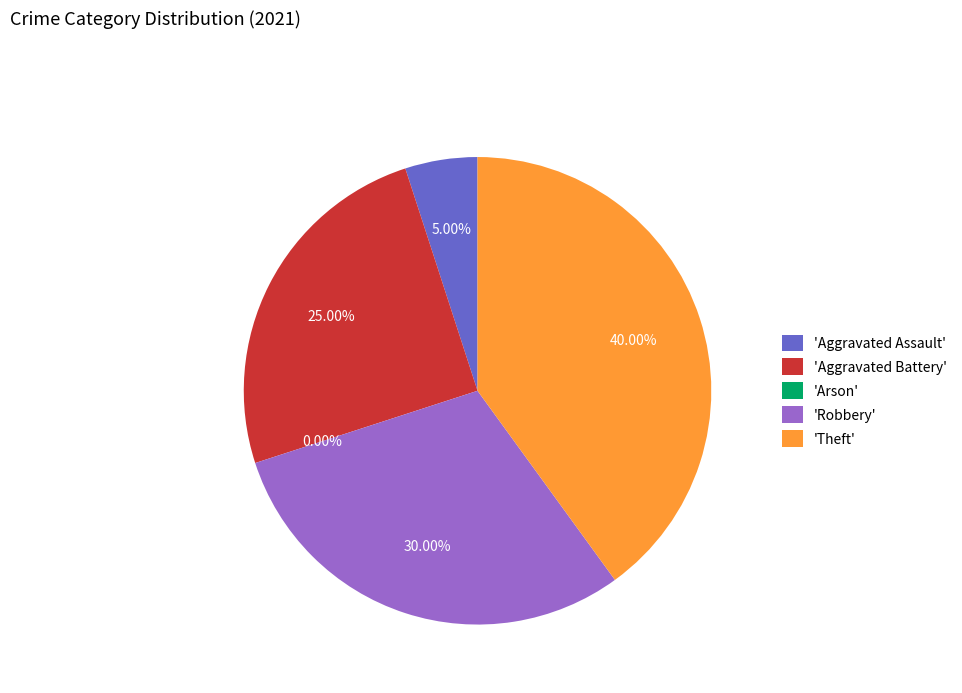

Rank the categories by value from lowest to highest.

Arson, Aggravated Assault, Aggravated Battery, Robbery, Theft